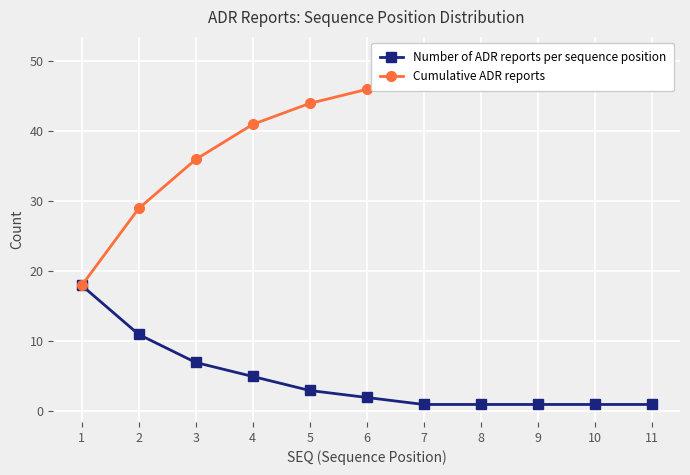

True or false: Number of ADR reports per sequence position has a value of 18 at 1.

True